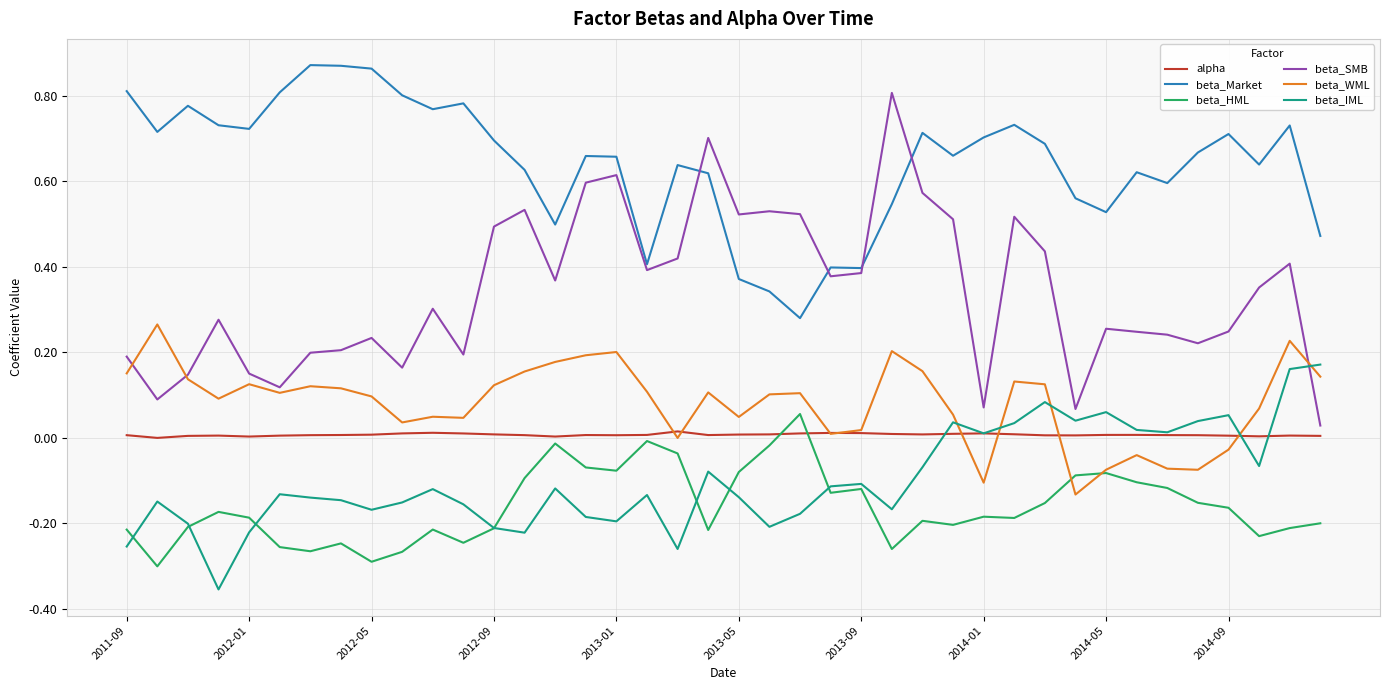

True or false: beta_SMB and beta_HML cross at least once.

False